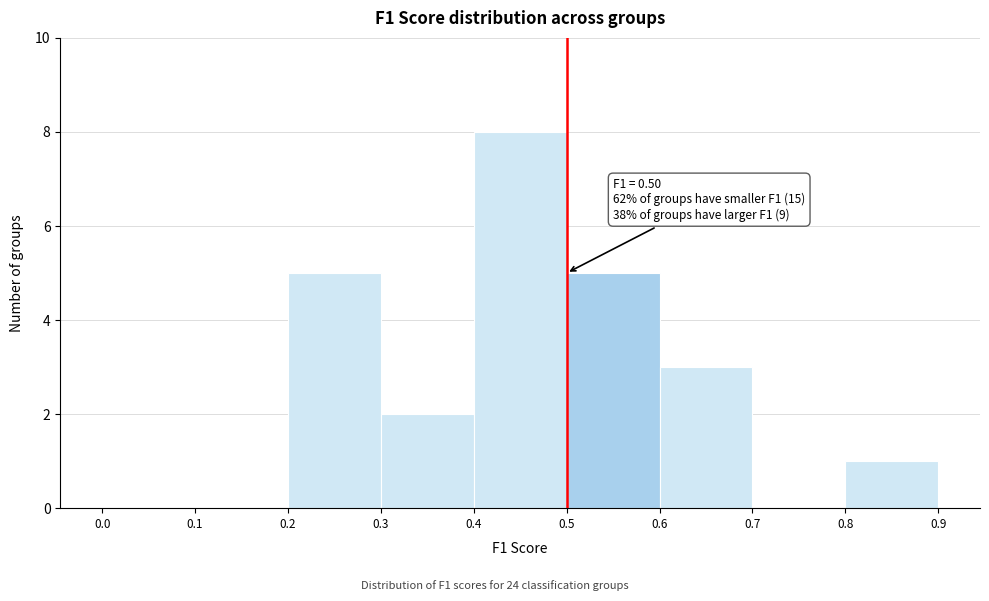

Over which range of the x-axis is the bar tallest?

0.4 to 0.5